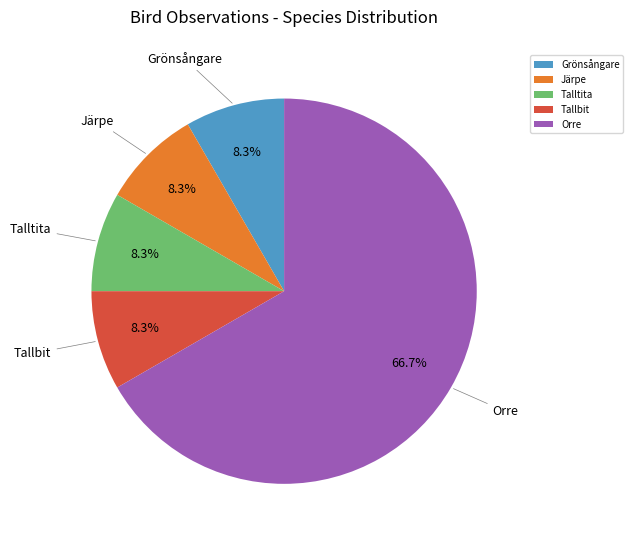

How many segments does this pie chart have?

5